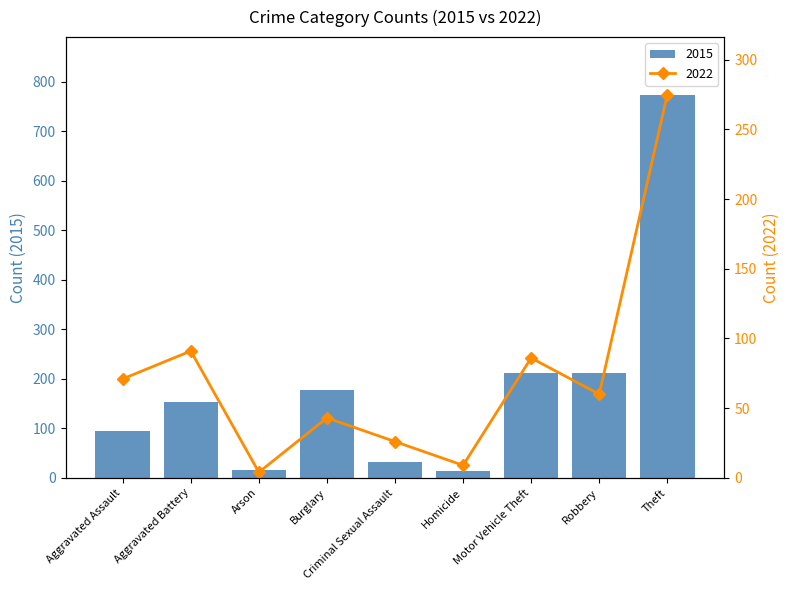

How many distinct data groups are displayed?

2